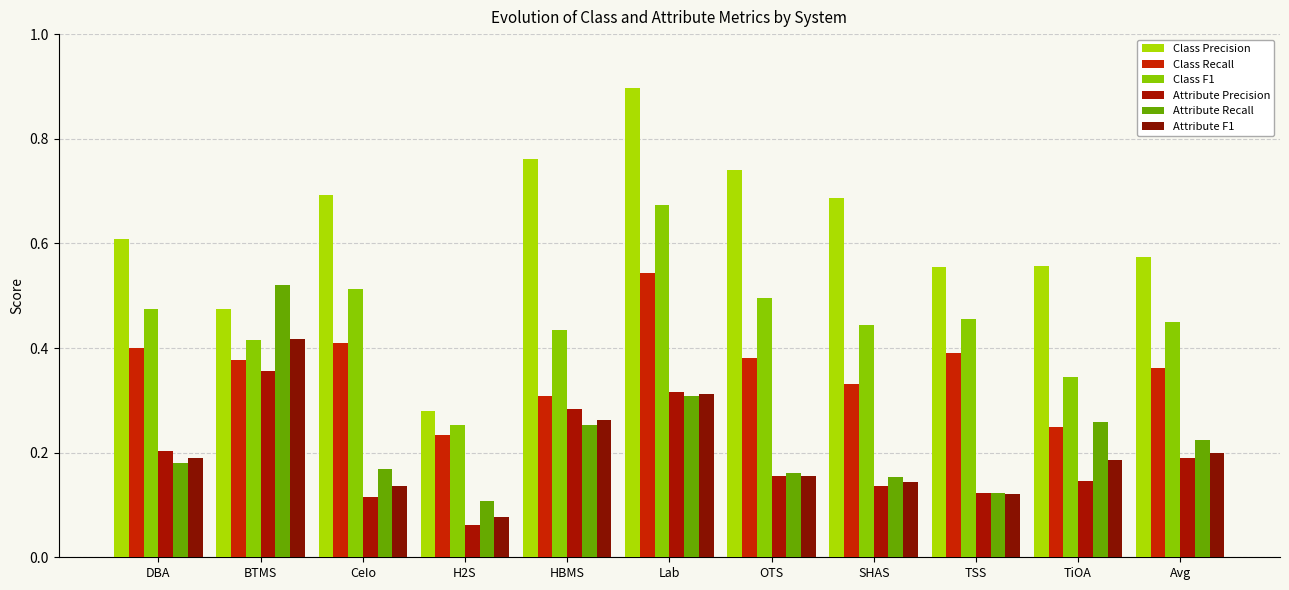

How many bars are there in total?

66